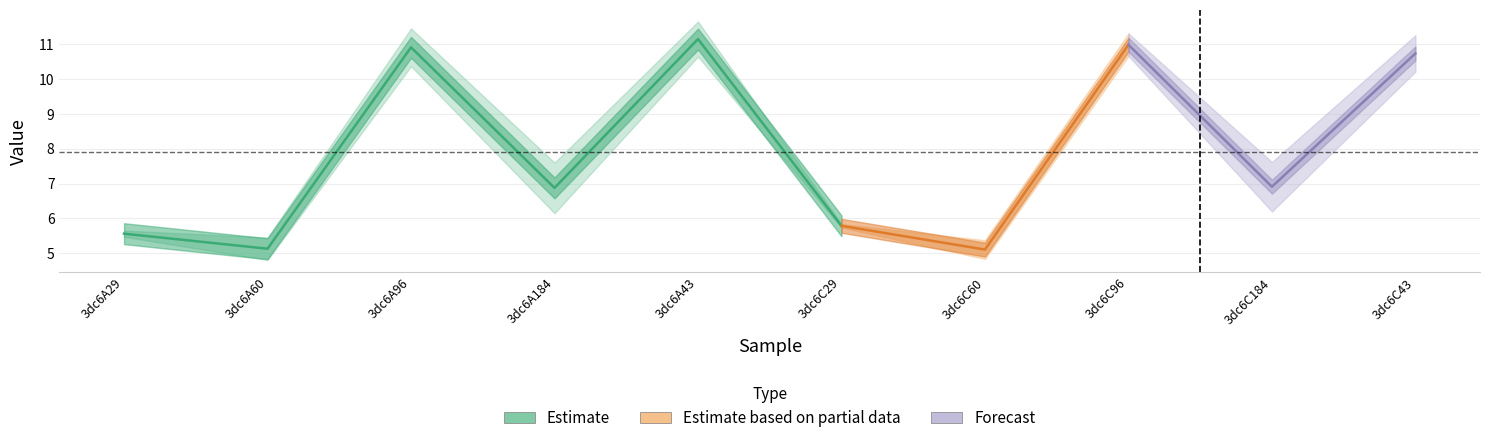

What is the difference between the highest and lowest values at 3dc6C184?

1.4